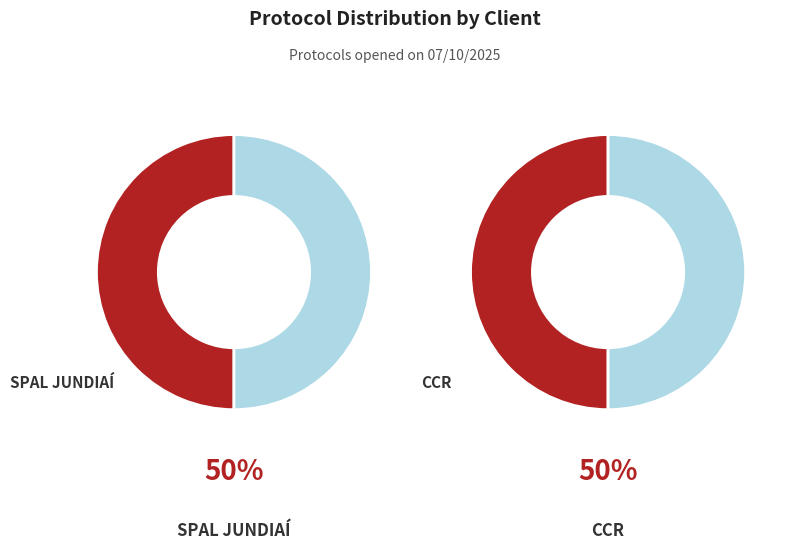

Rank the categories by value from lowest to highest.

CCR, SPAL JUNDIAÍ